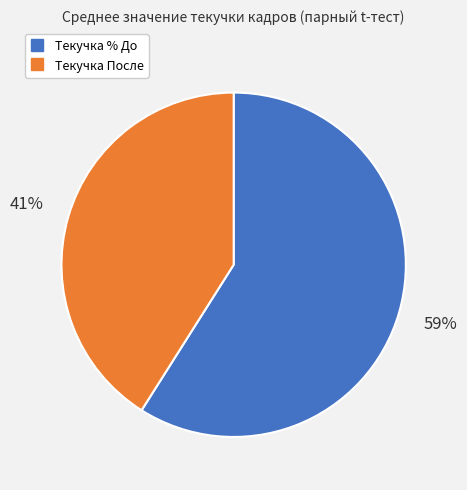

How many slices are in this pie chart?

2